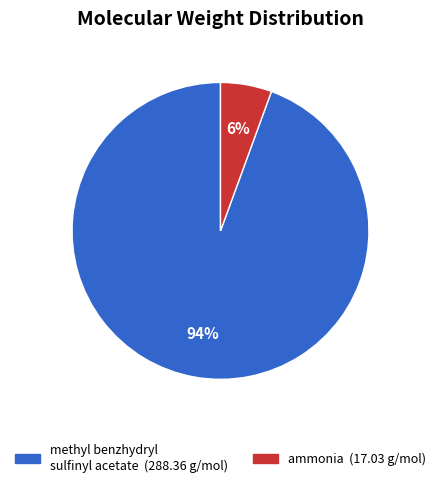

The methyl benzhydryl sulfinyl acetate slice represents 94% of the pie. True or false?

True